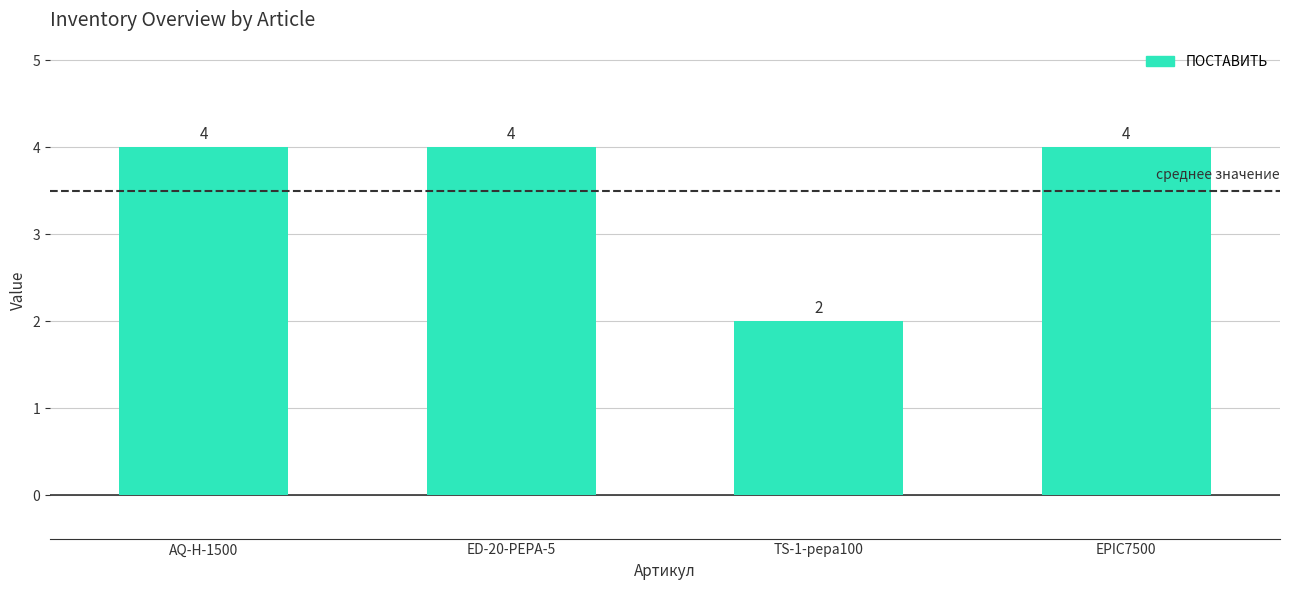

What position from the right is EPIC7500?

1